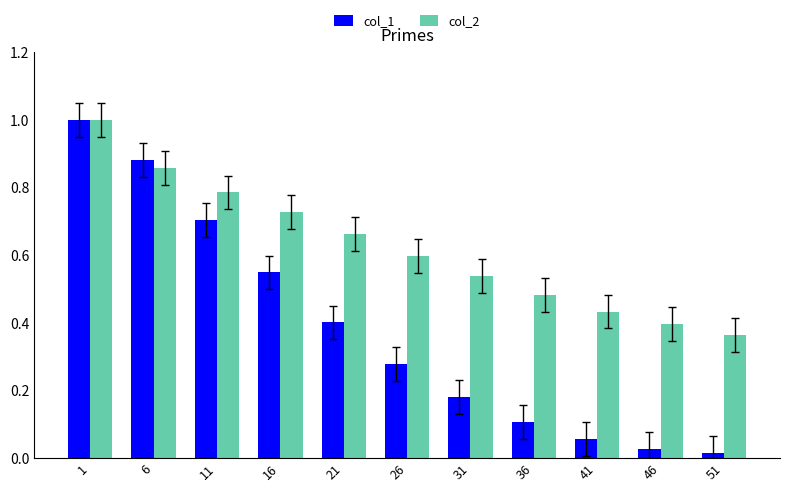

What is the sum of all col_1 values?

4.2